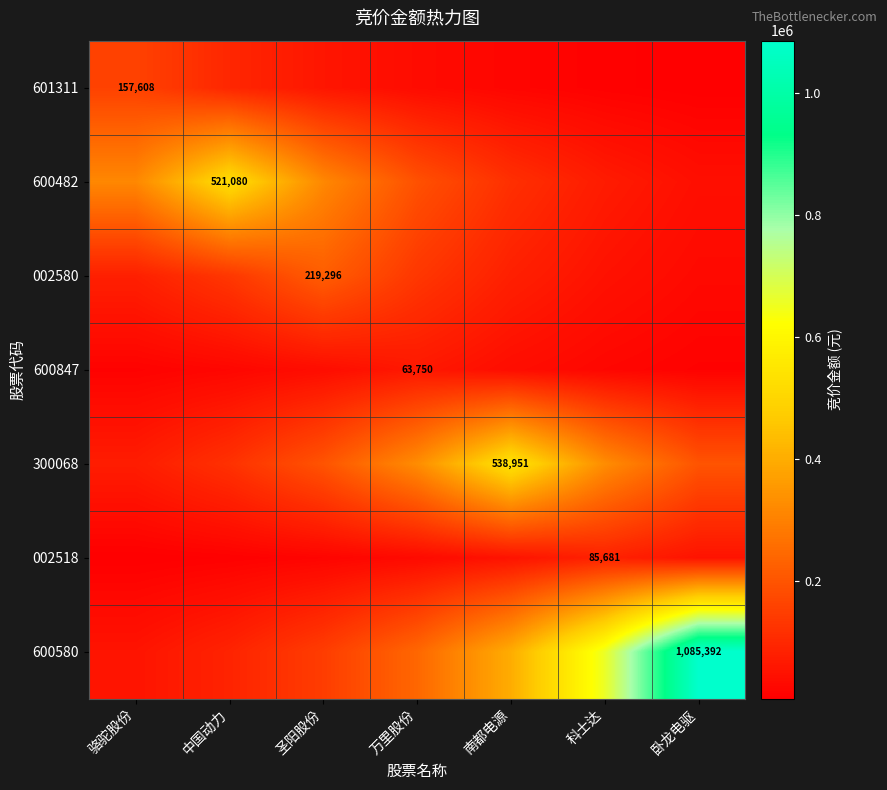

How many distinct data groups are displayed?

7